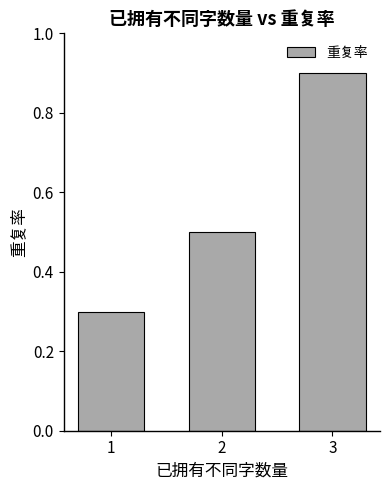

List the labels in order of value, largest first.

3, 2, 1